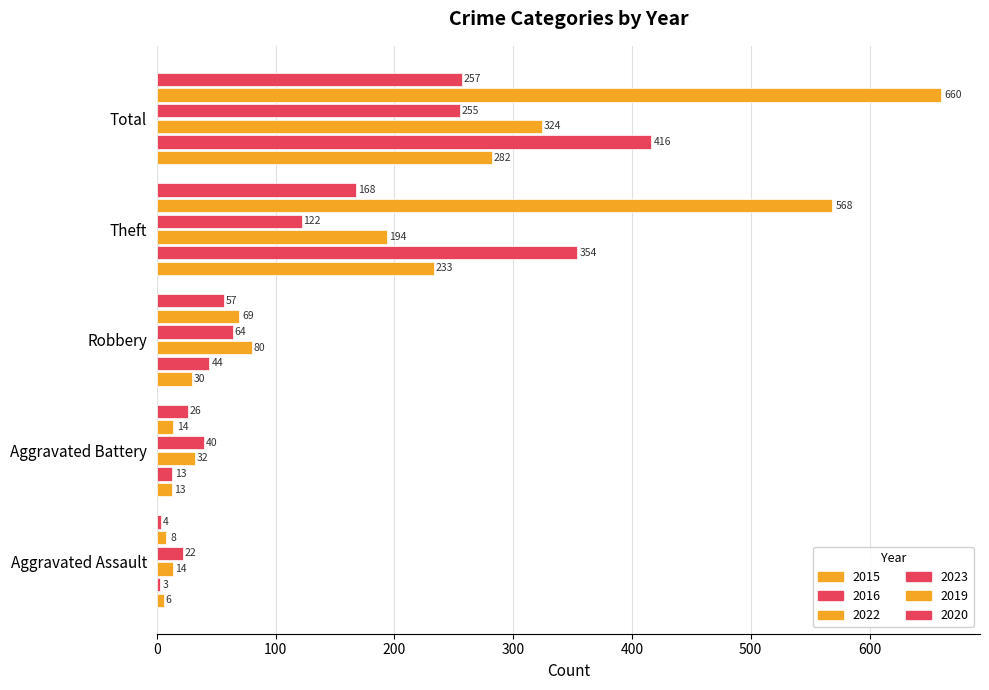

How many data points in 2023 are less than 64?

2